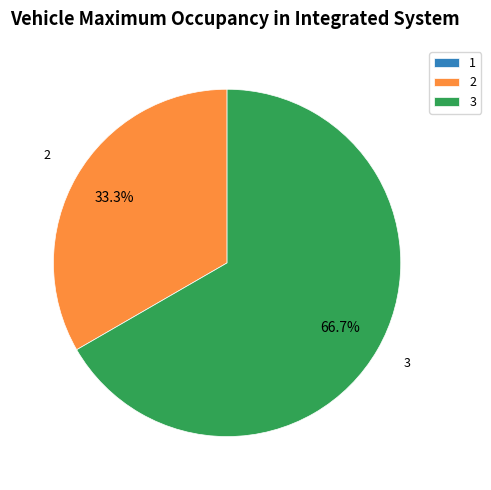

What portion of the pie excludes 2?

66.7%